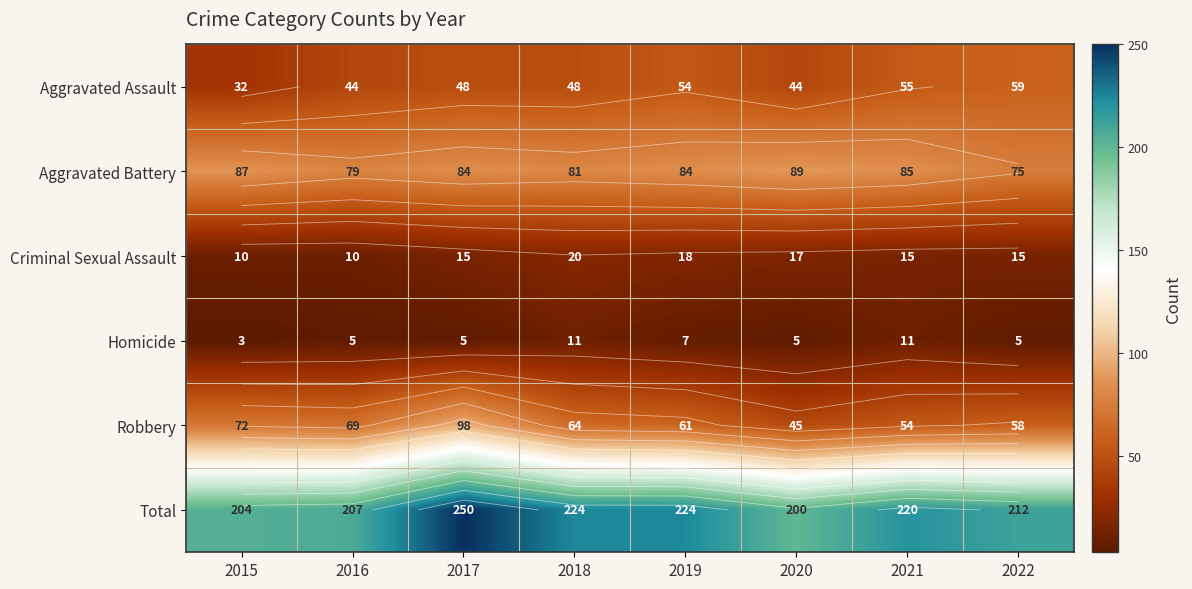

Is the value of Robbery at 2016 greater than the value of Criminal Sexual Assault at 2016?

Yes